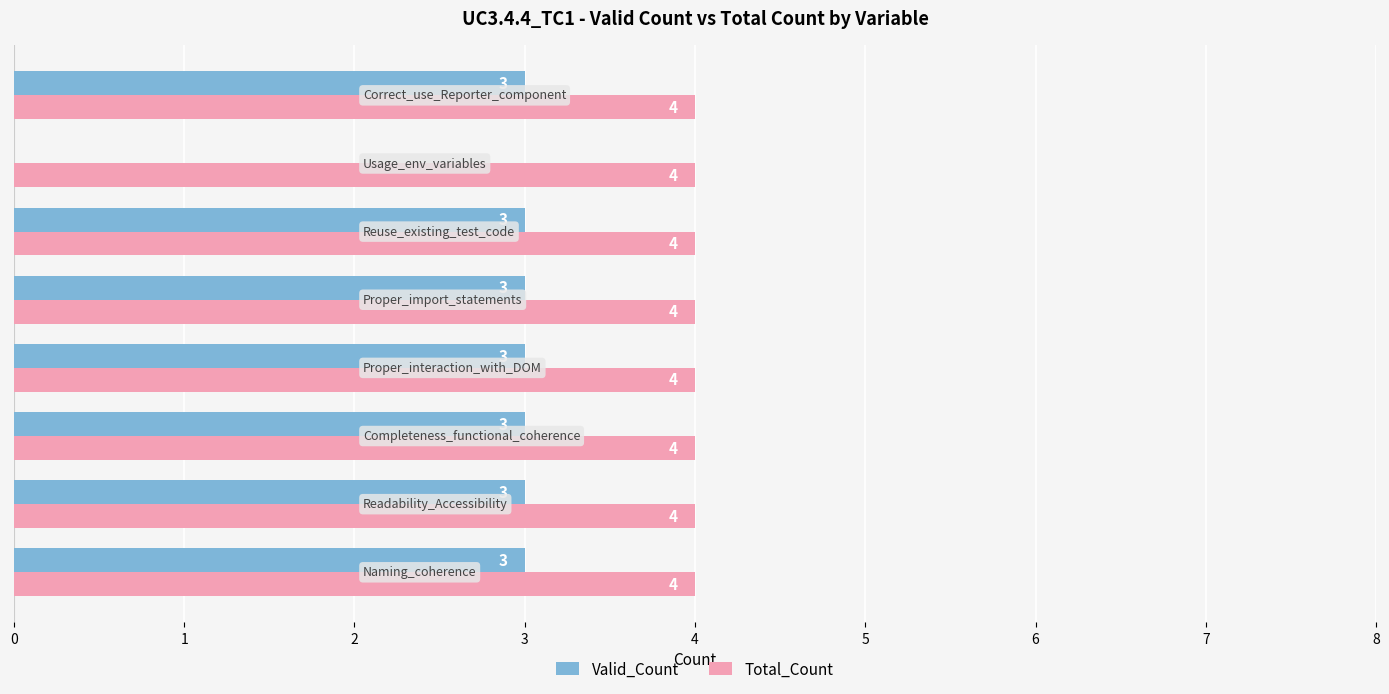

What is the maximum value for Valid_Count?

3